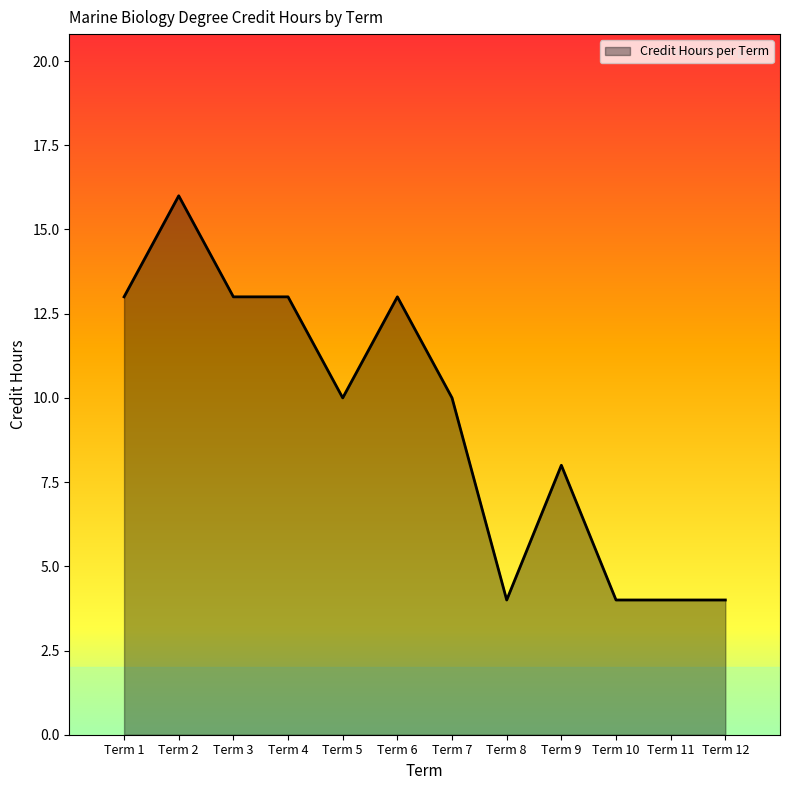

Count the number of categories in the chart.

12